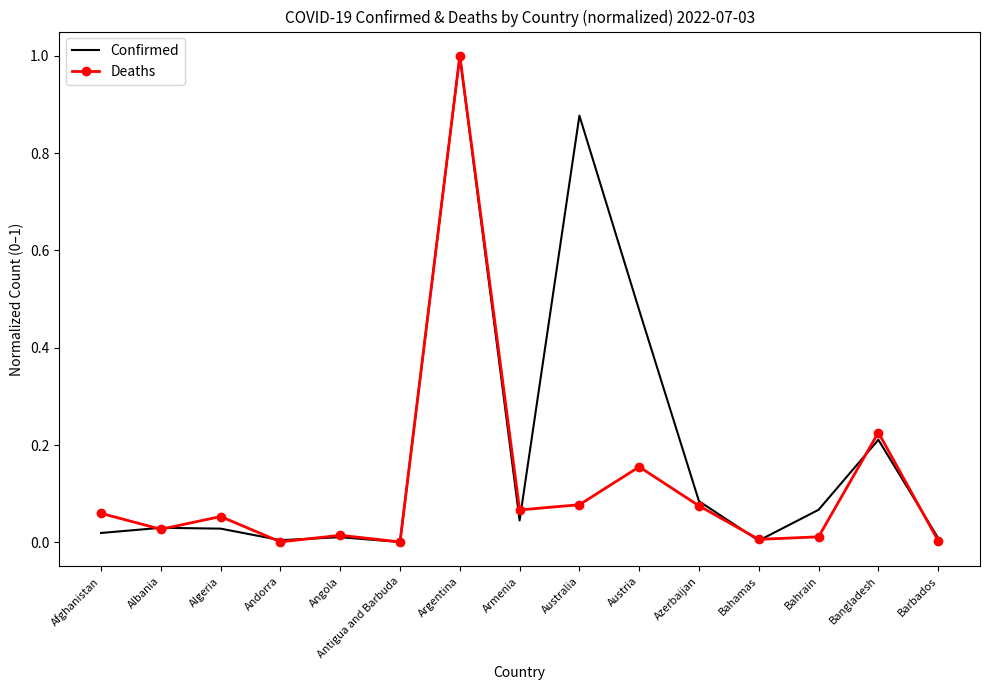

What is the sum of all Confirmed values?

2.9